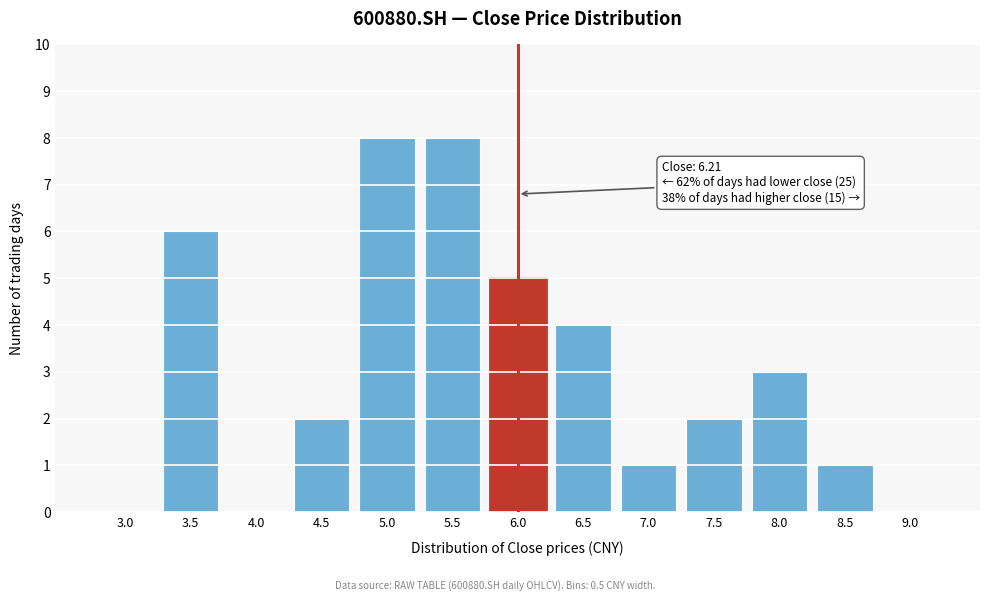

Reading right to left, what are all the values shown in this chart?

9.0=0	8.5=1	8.0=3	7.5=2	7.0=1	6.5=4	6.0=5	5.5=8	5.0=8	4.5=2	4.0=0	3.5=6	3.0=0